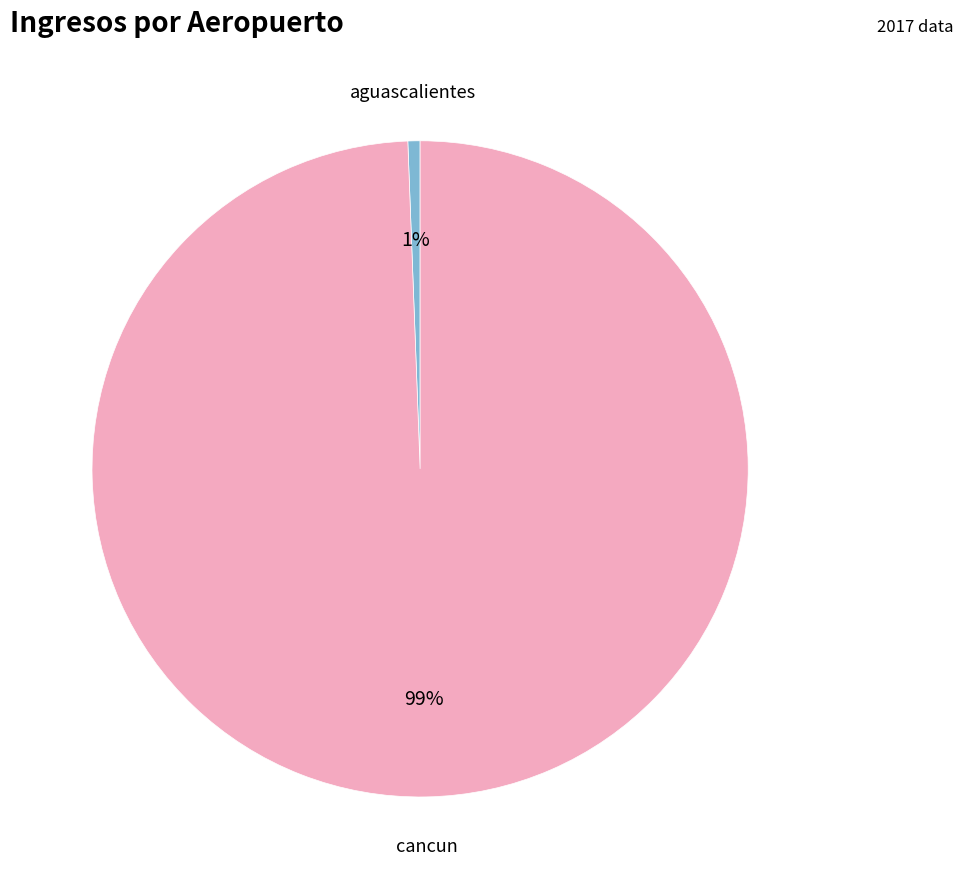

Is there any slice that represents more than half of the pie?

Yes